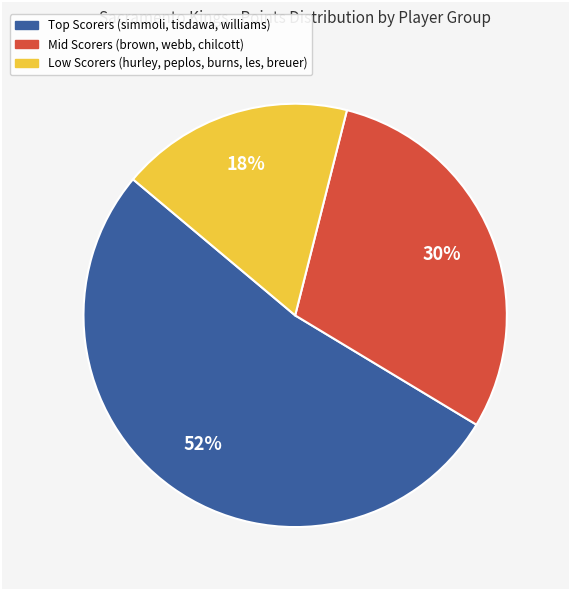

To the nearest percent, what is the average slice percentage?

33%